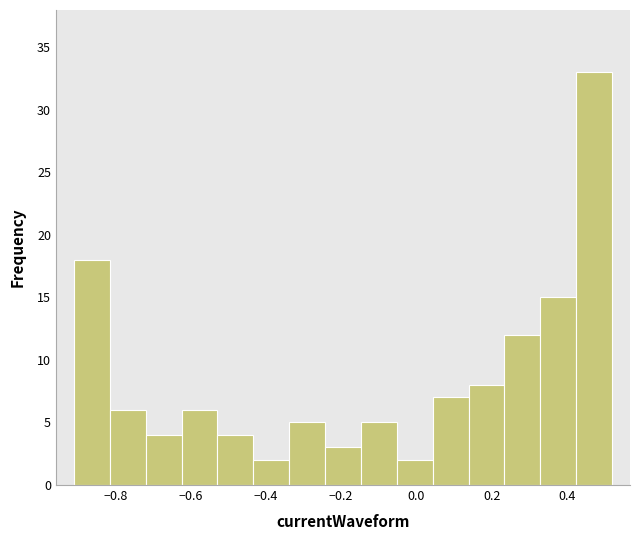

What is the height of the bar covering 0.32 to 0.42 on the x-axis? Neither the bar edges nor the heights are printed on the chart, so give them approximately, as read against the axes.

15